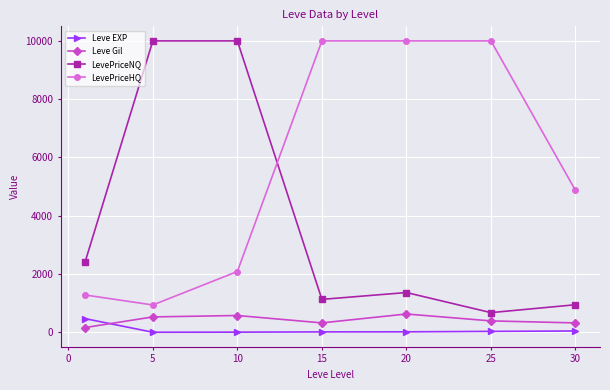

What is the value of the Leve Gil point at the 7th from the left?

322.5